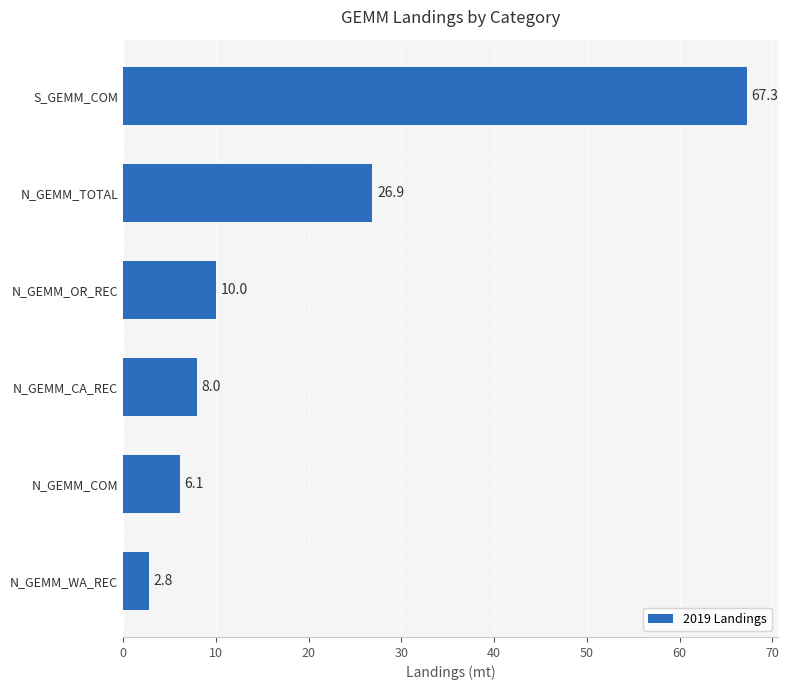

What is the maximum value shown in the chart?

67.3